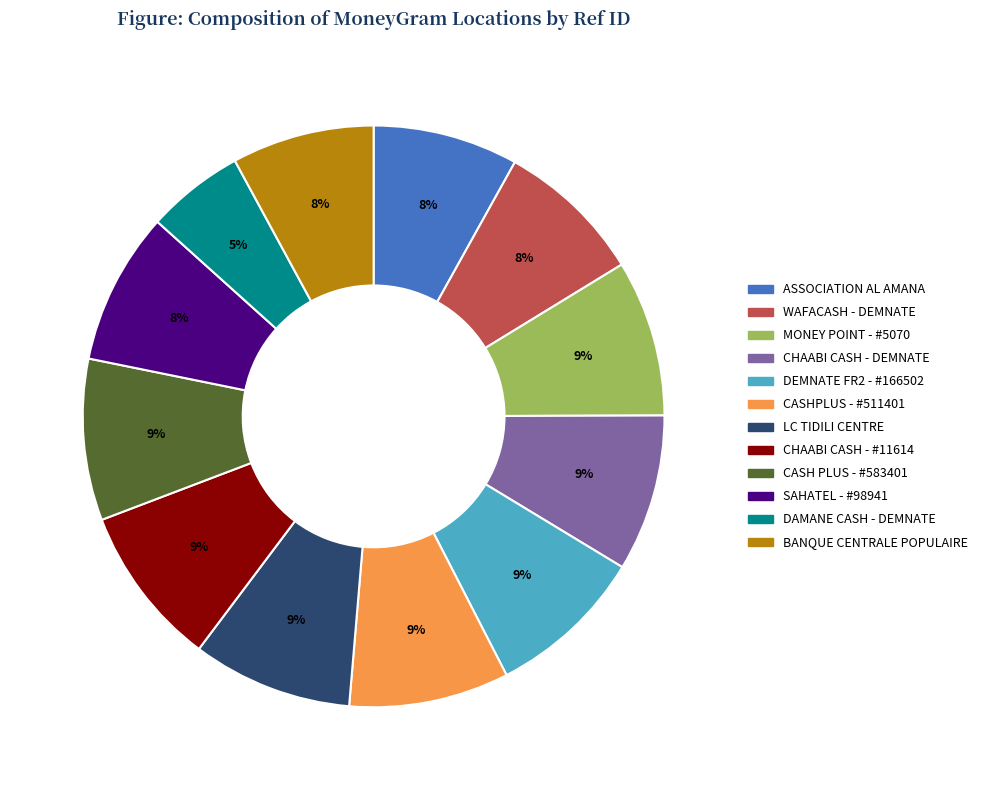

Is CHAABI CASH - DEMNATE the majority of the pie?

No